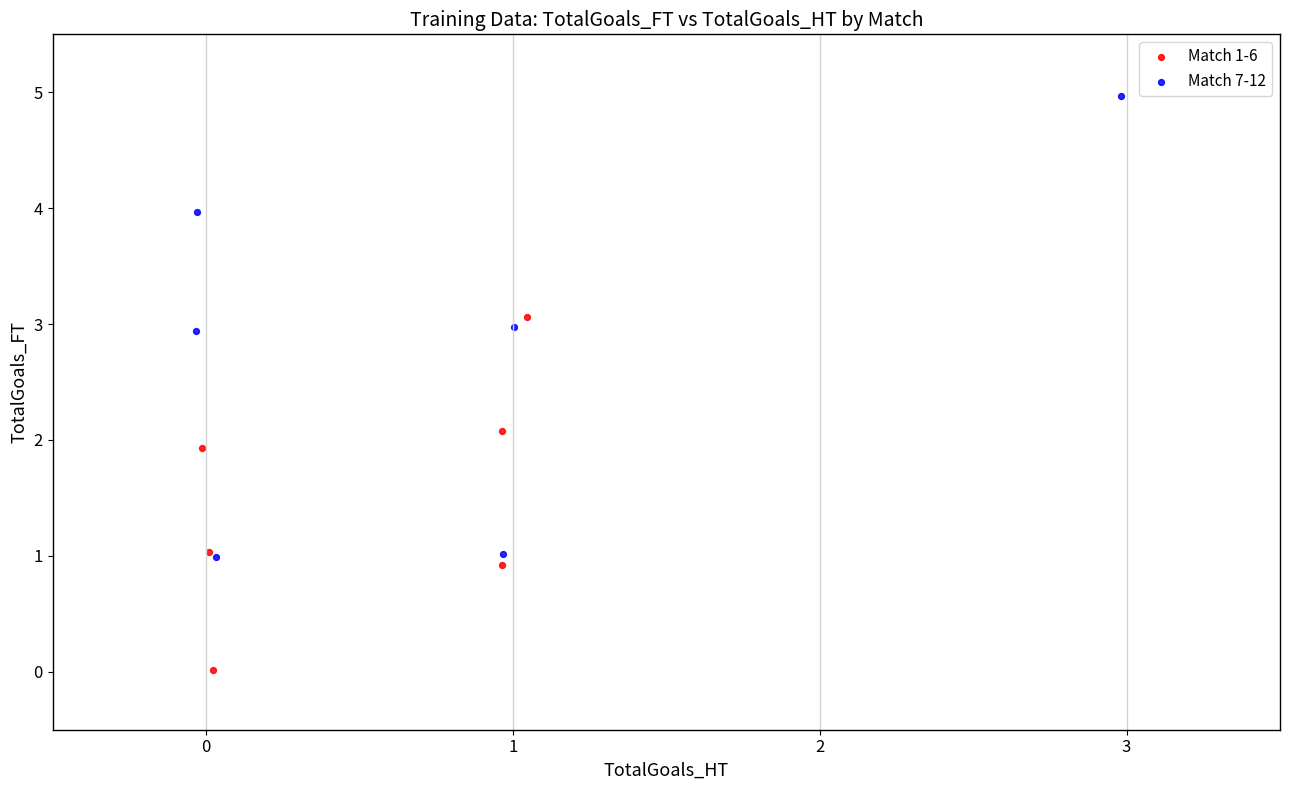

Which series has the largest Y range (max minus min)?

Match 7-12